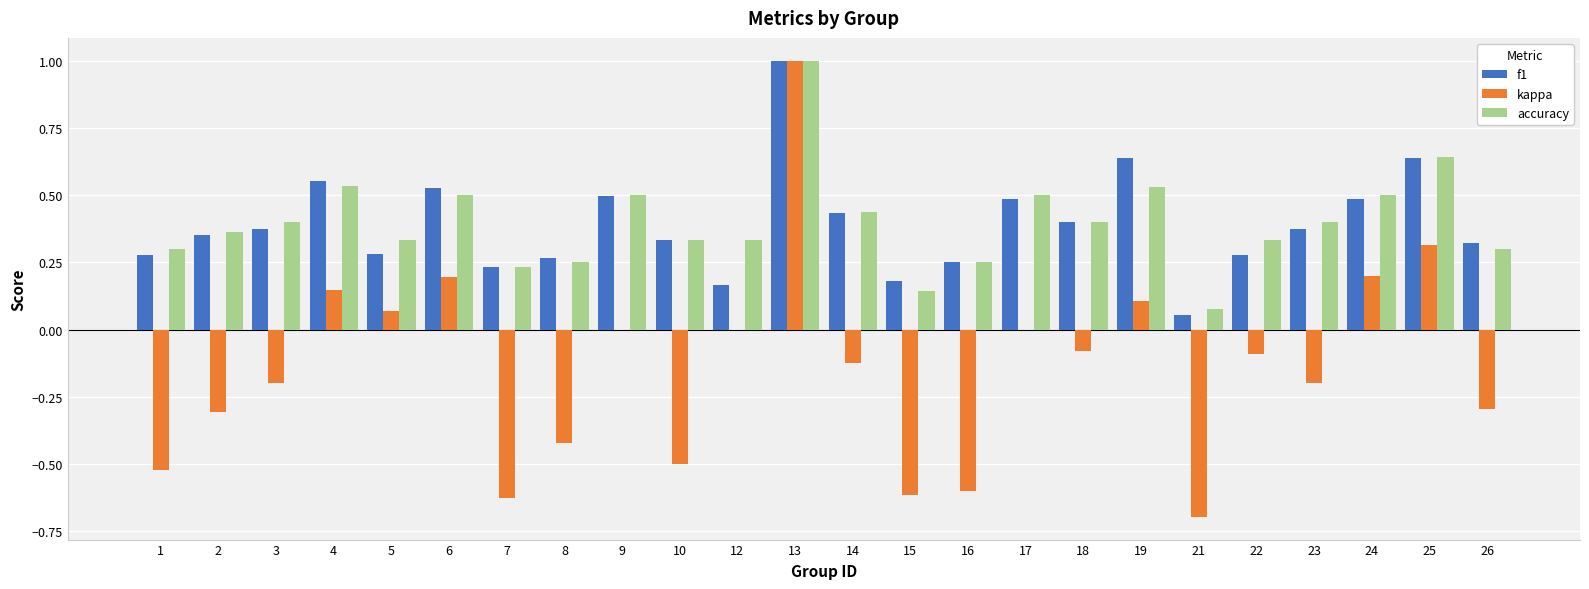

What is the total value across all series at 24?

1.2